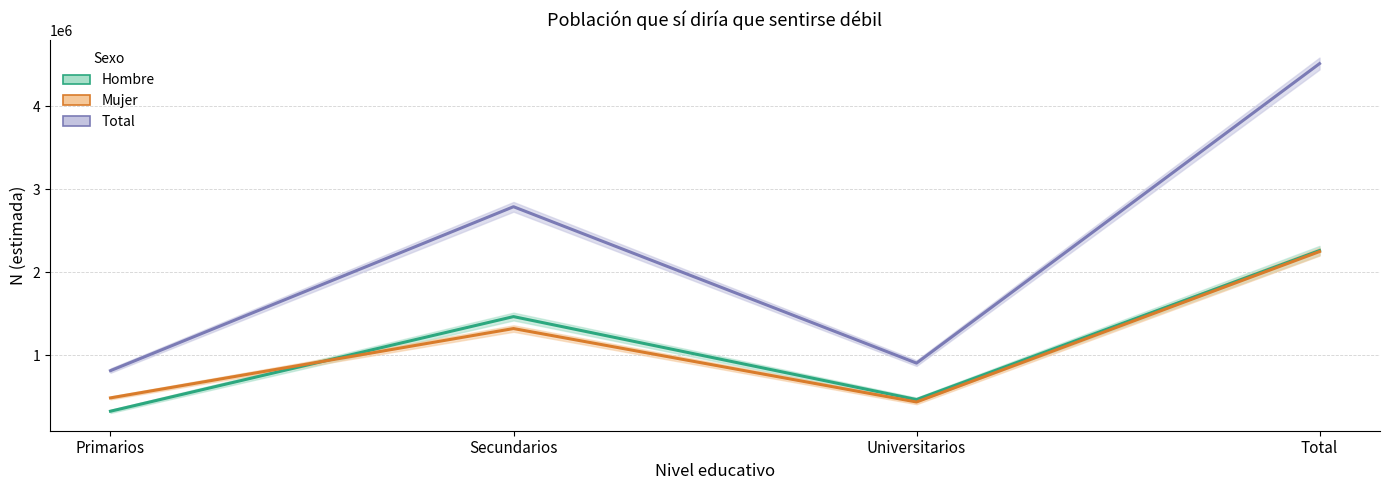

Which series has the largest total across all categories?

Total